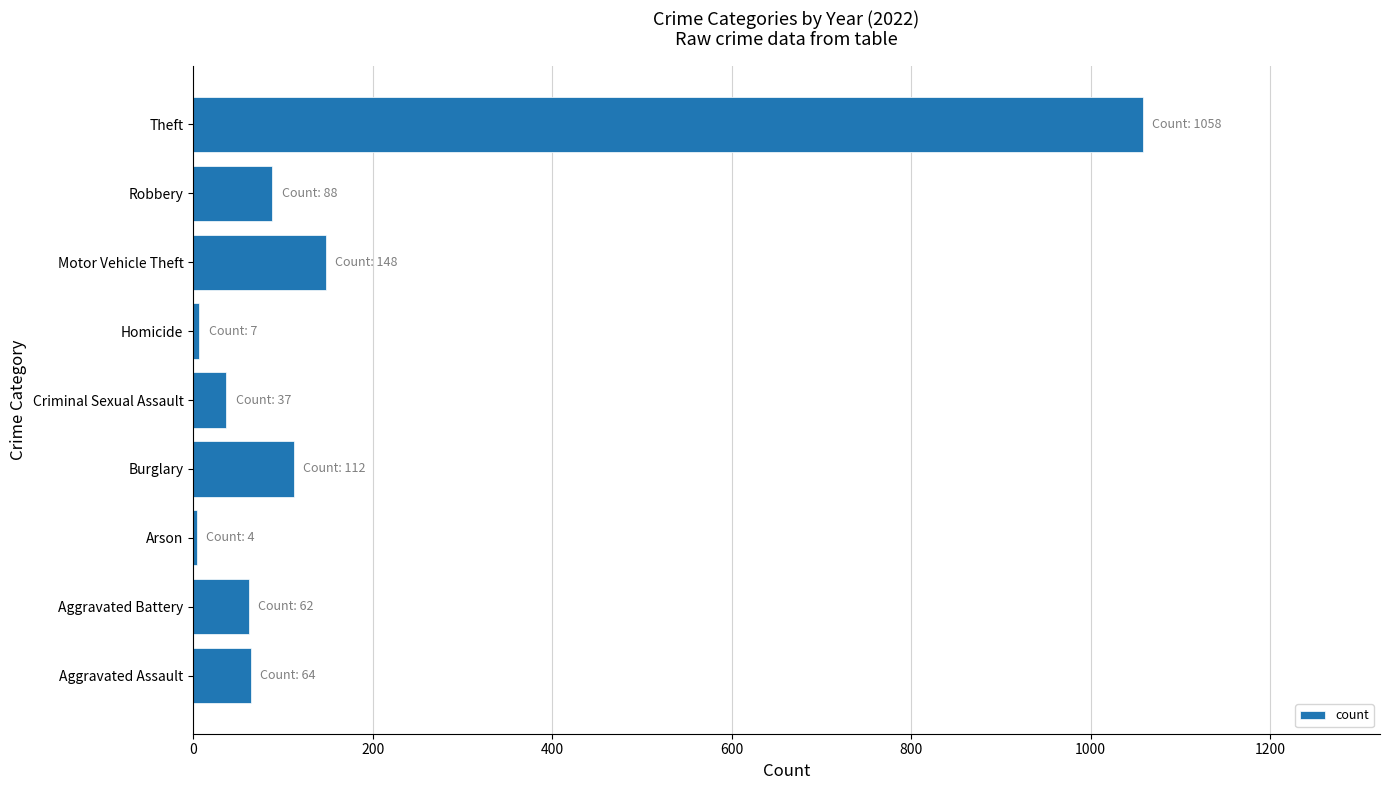

What is the maximum value shown in the chart?

1058